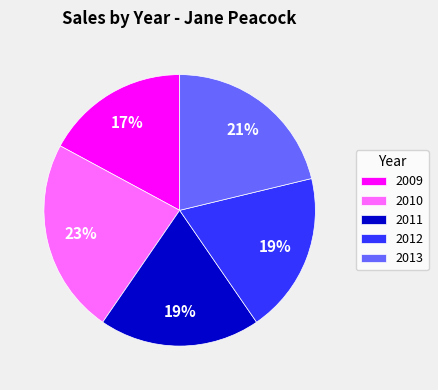

Do 2012 and 2009 together represent more than half of the pie?

No